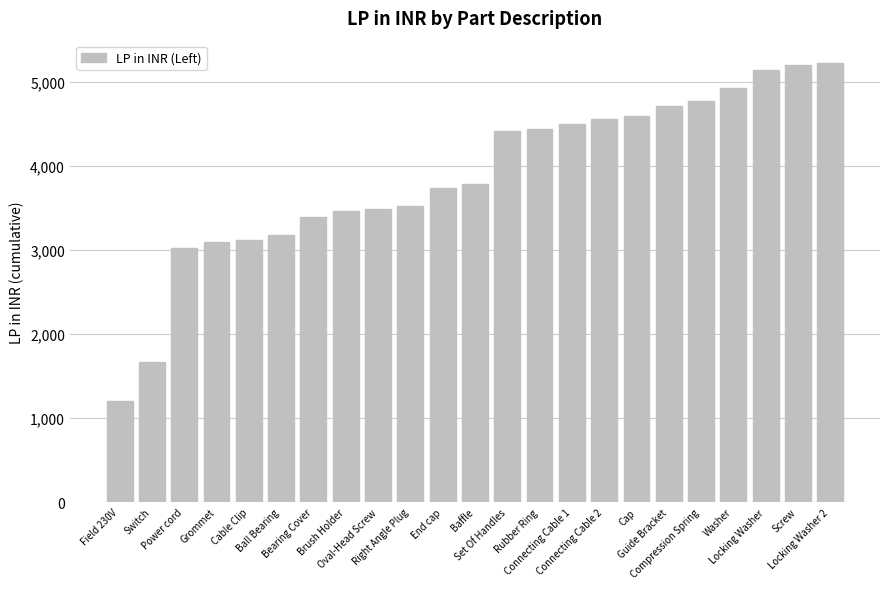

What is the approximate value at Connecting Cable 1, to the nearest 100?

4500